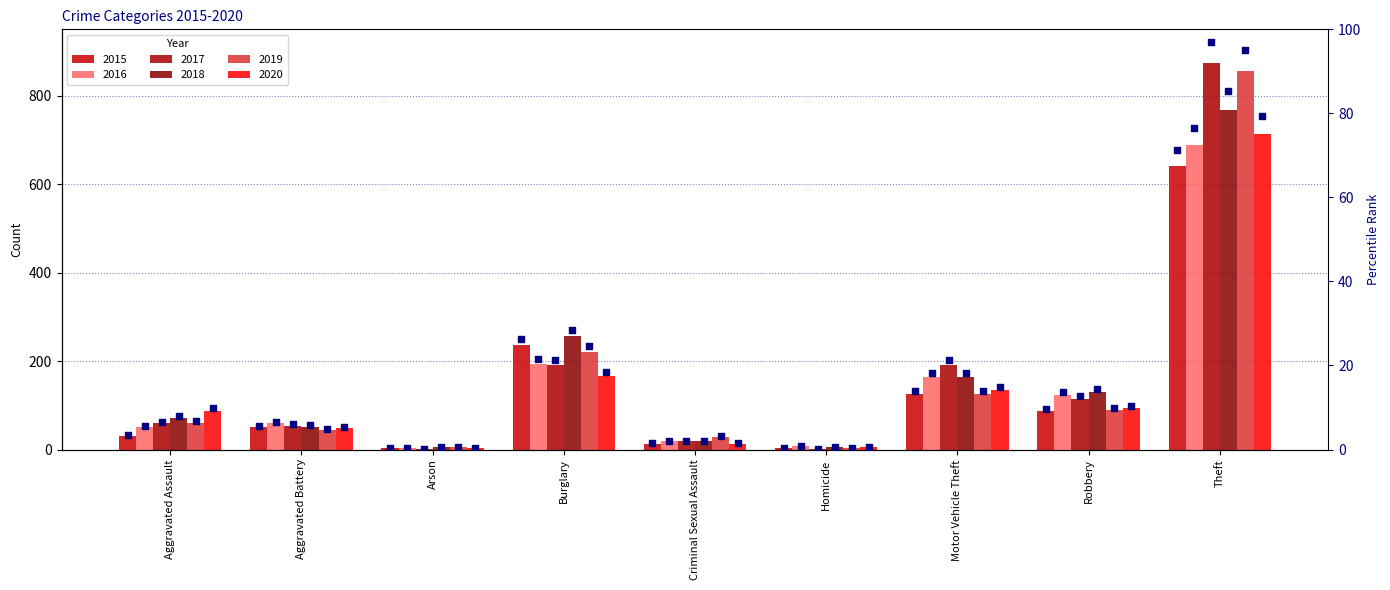

Which series reaches the minimum Y coordinate?

rank 2017